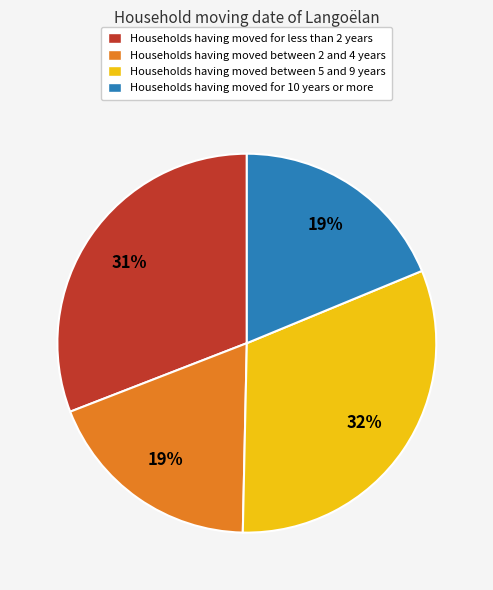

Does any single category account for the majority?

No